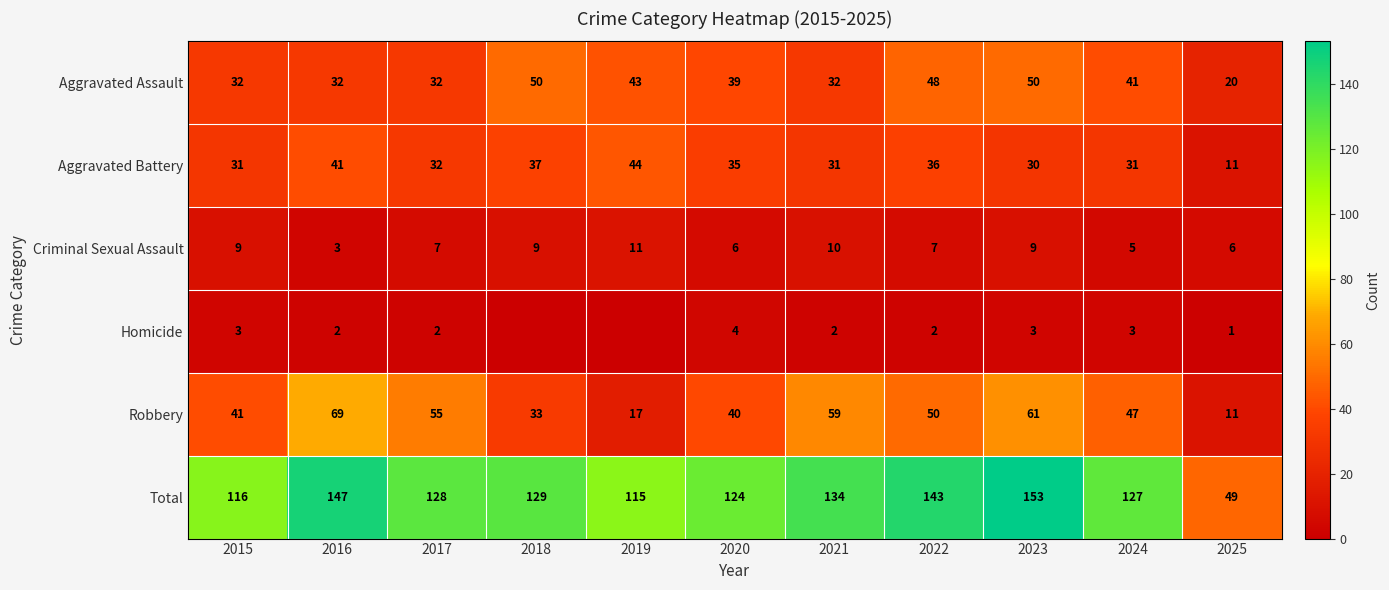

What is the difference between the maximum and minimum values in the Aggravated Assault series?

30